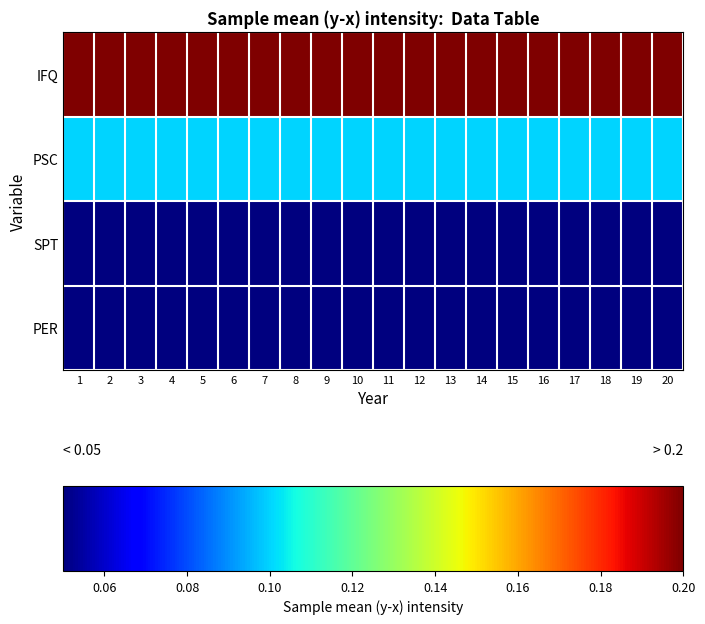

Which series has the largest total across all categories?

IFQ